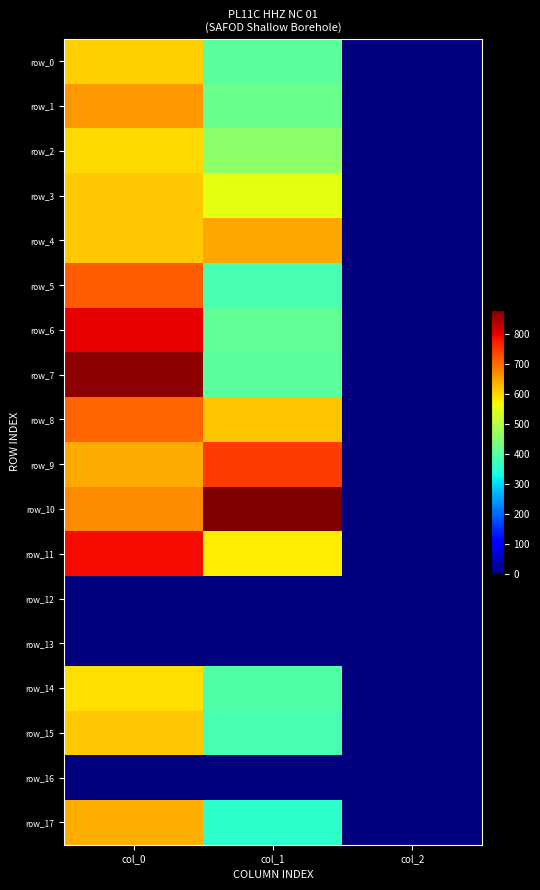

Which series changed the most between col_1 and col_2?

row_10